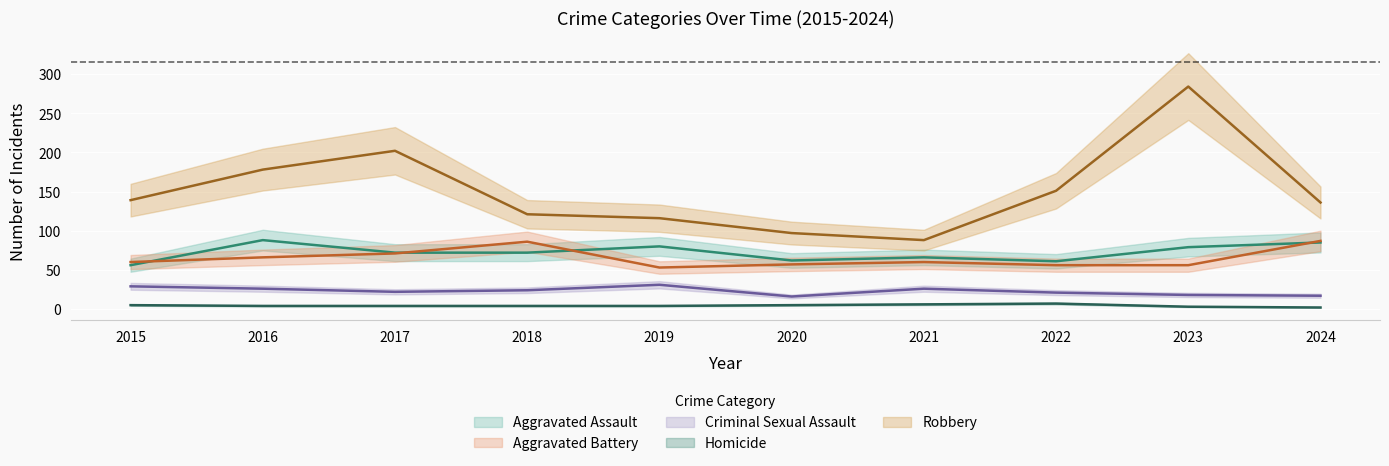

What is the greatest value displayed?

284